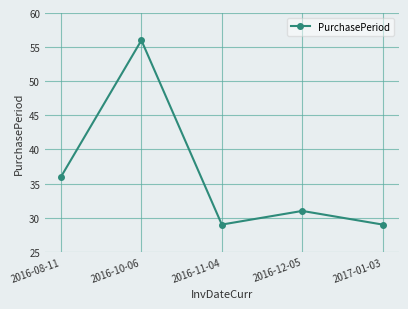

What is the value of the 1st point from the left?

36